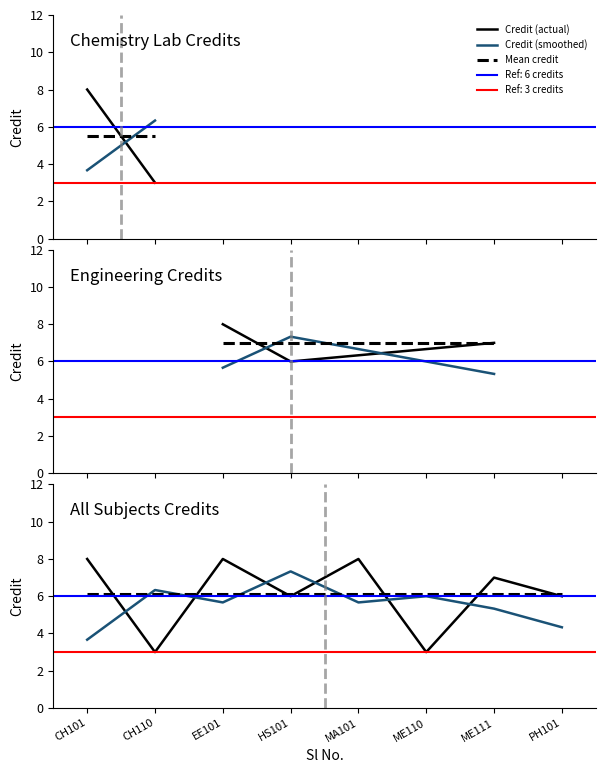

What is the difference between the second highest and second lowest values in the Credit (actual) series?

5.0